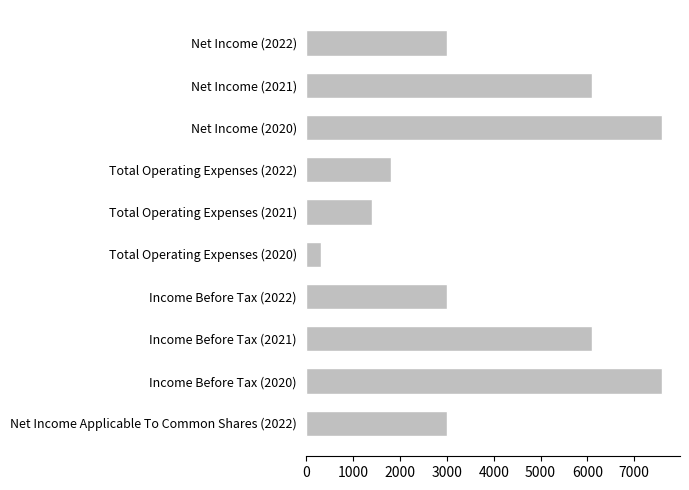

Reading top to bottom, transcribe all the data shown in this chart.

3000	6100	7600	1800	1400	300	3000	6100	7600	3000